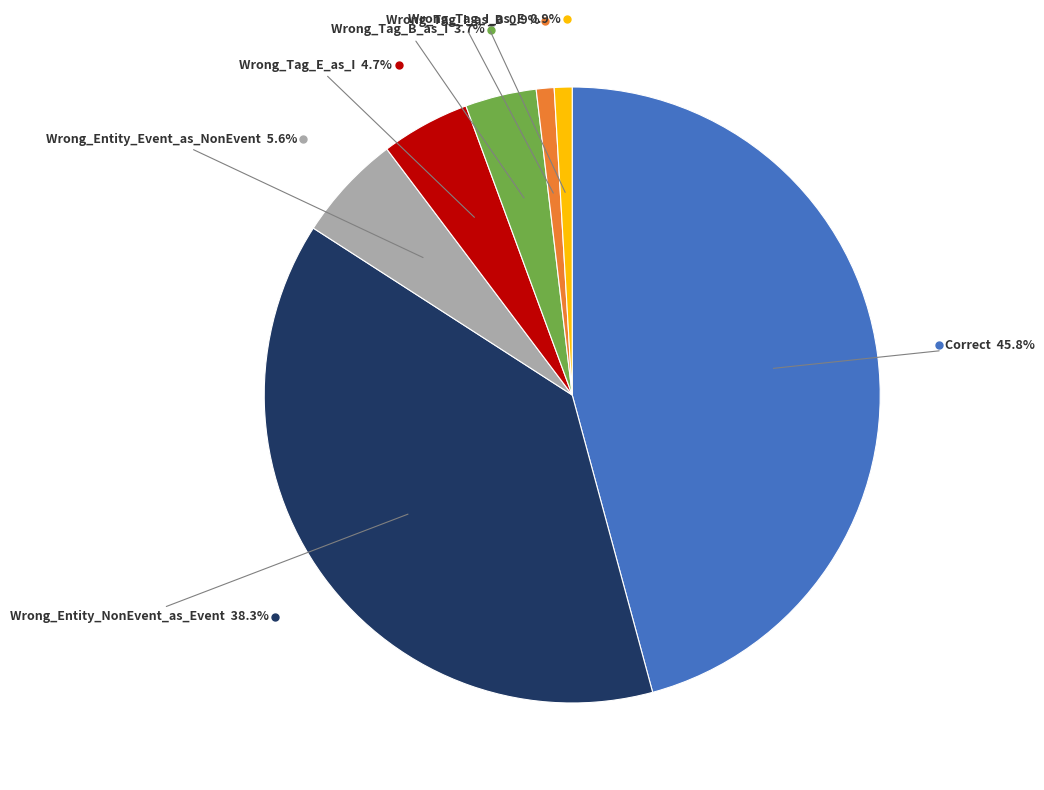

Is there a majority slice in this chart?

No